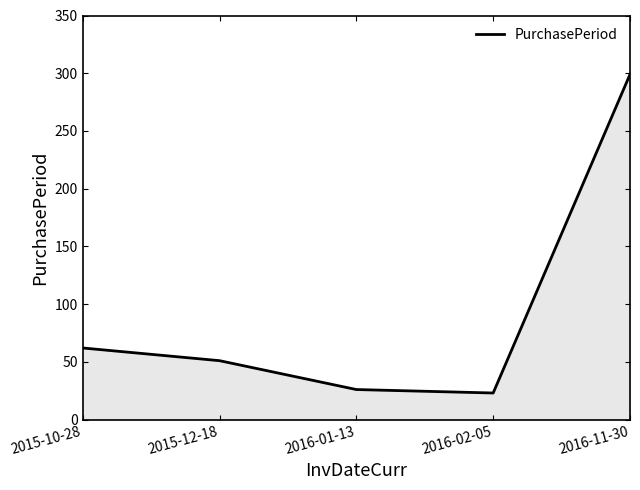

What is the approximate value at 2016-01-13?

26